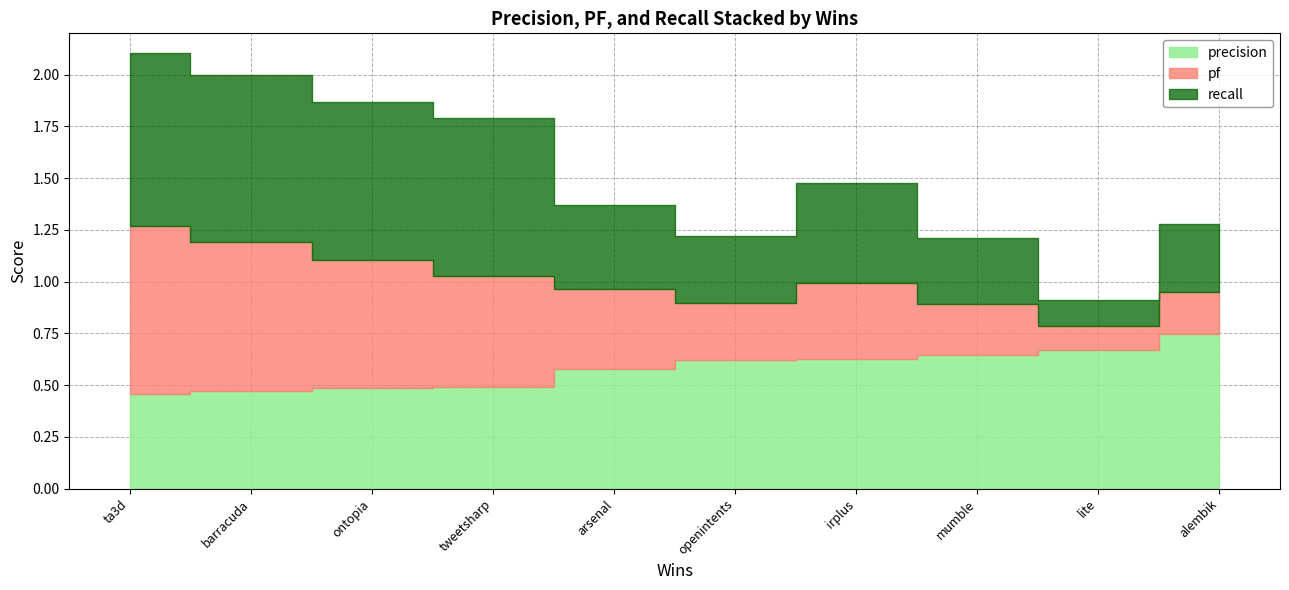

Rank the series by their average value, from highest to lowest.

precision, recall, pf